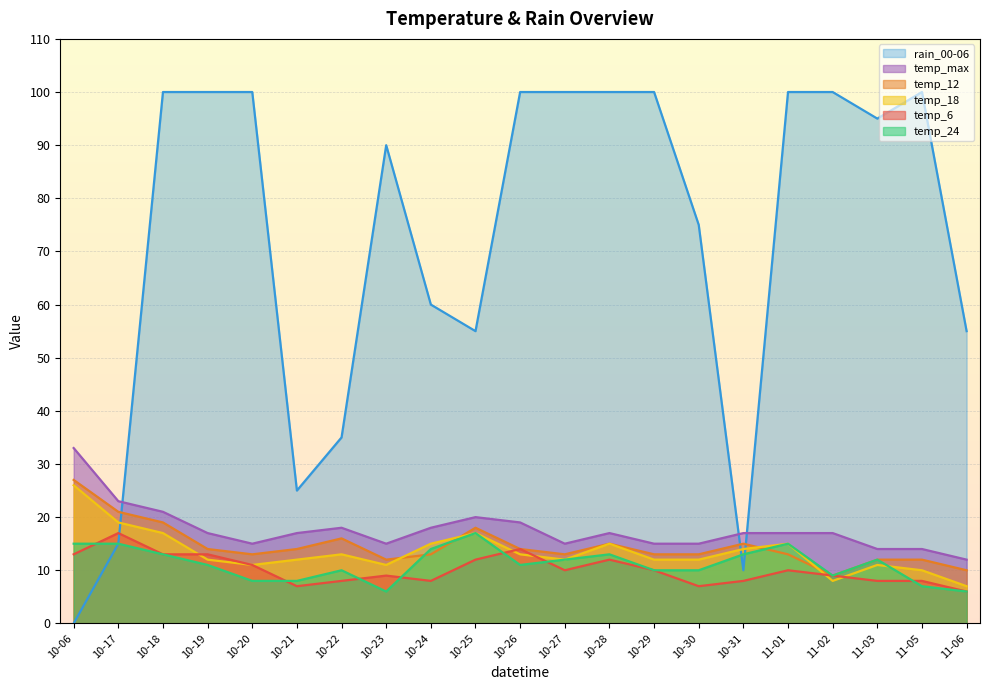

What position from the left is 10-18?

3